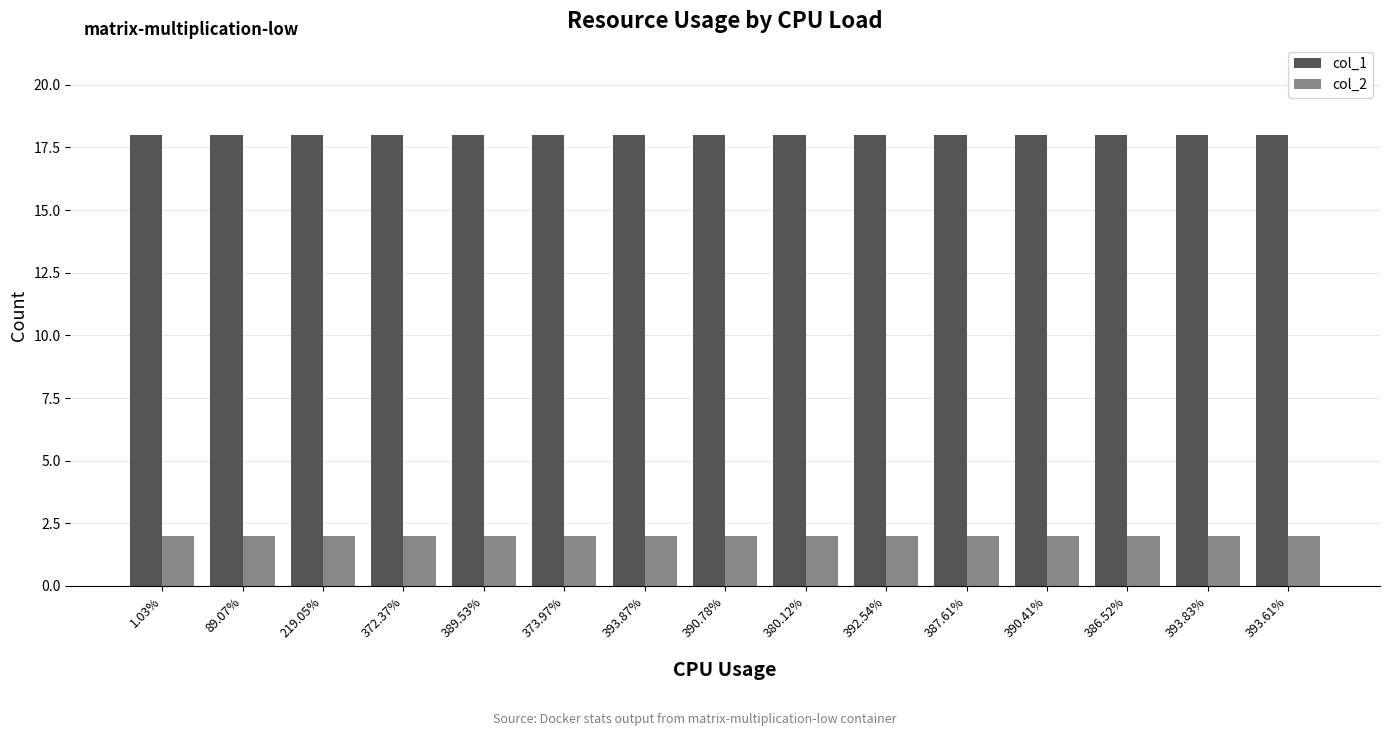

What is the label of the 10th bar from the right?

373.97%